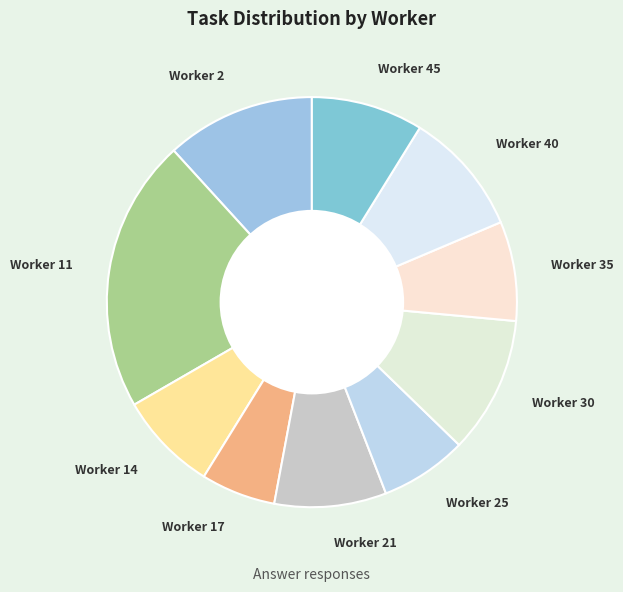

Is it true that Worker 35 is 16% of the pie?

False